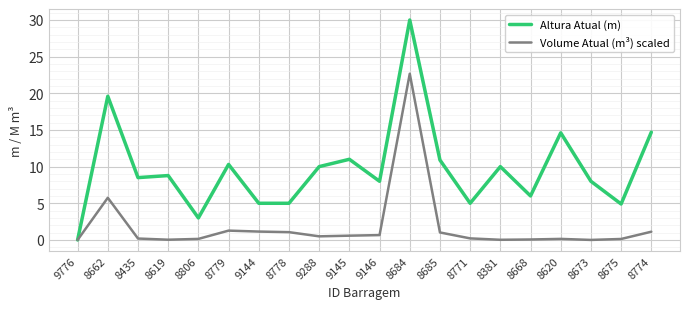

What is the maximum value for Volume Atual (m³) scaled?

22.7